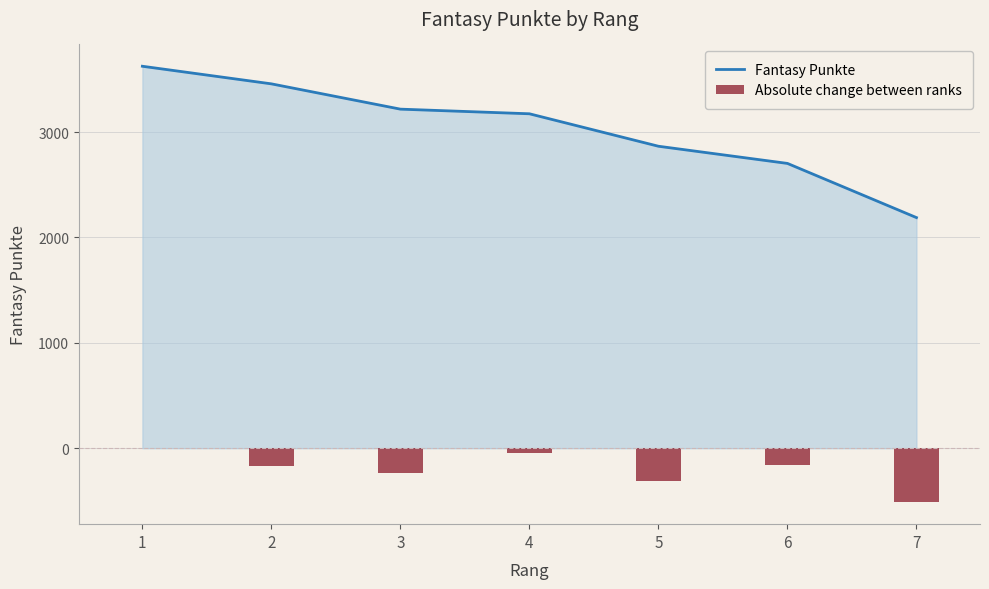

What is the sum of all Absolute change between ranks values?

-1436